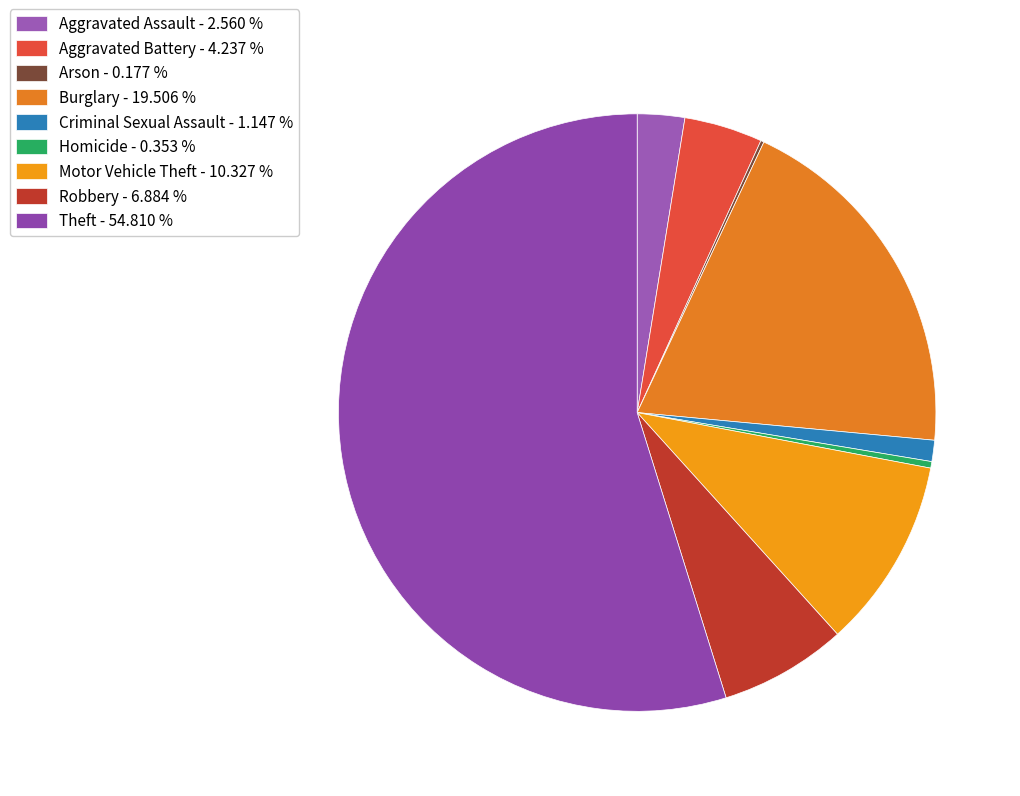

What is the smallest slice in the pie chart?

Arson